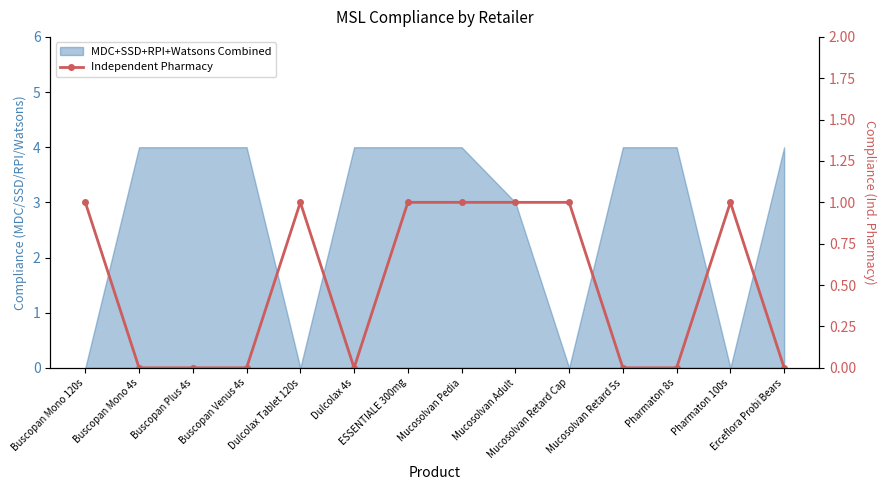

Does the chart have visible grid lines?

No